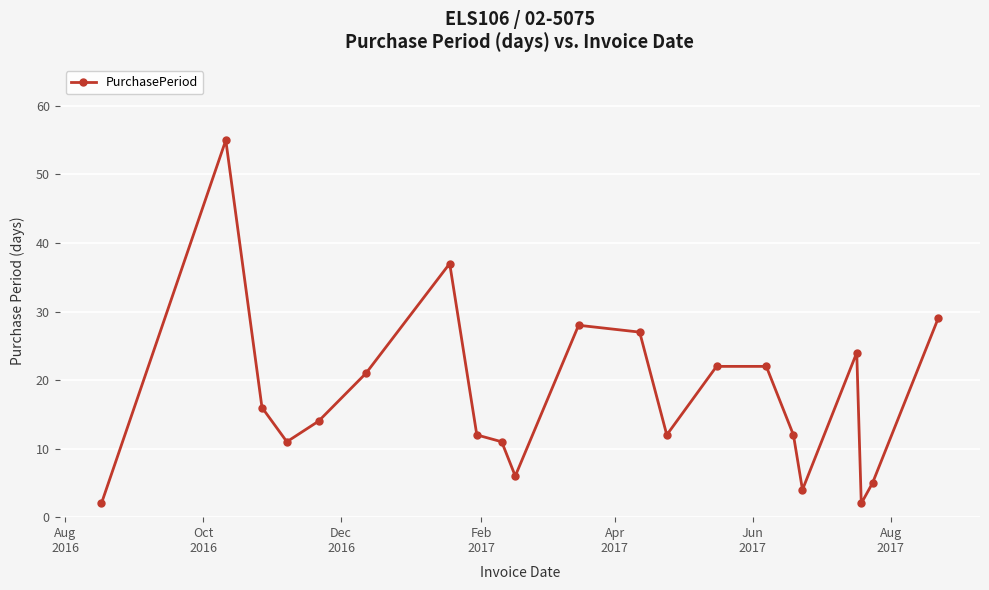

What is the value of the 7th point from the left?

37